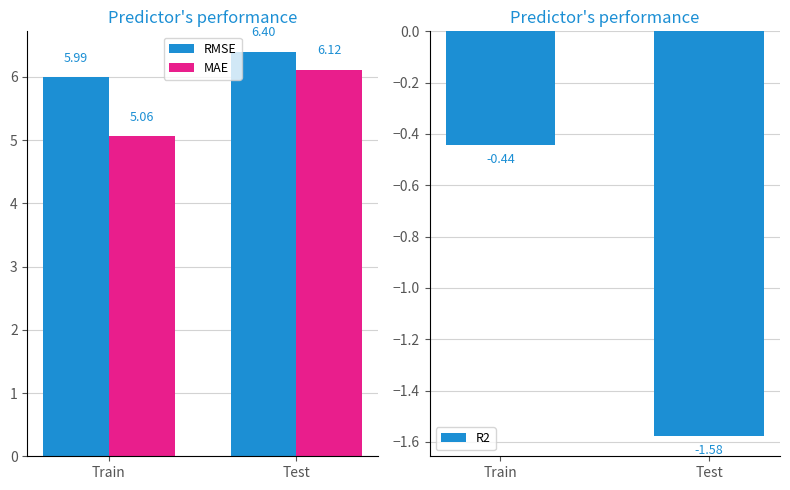

What is the spread (max minus min) of values at Test?

8.0